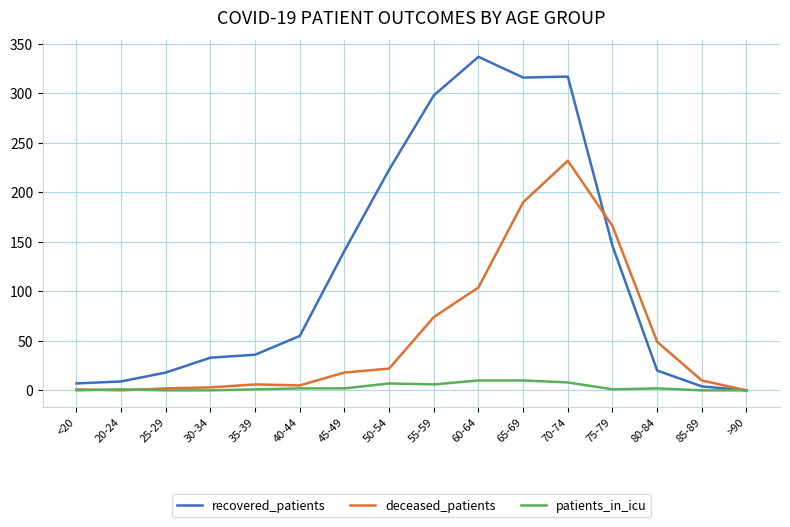

Does the chart display data point markers on the line(s)?

No